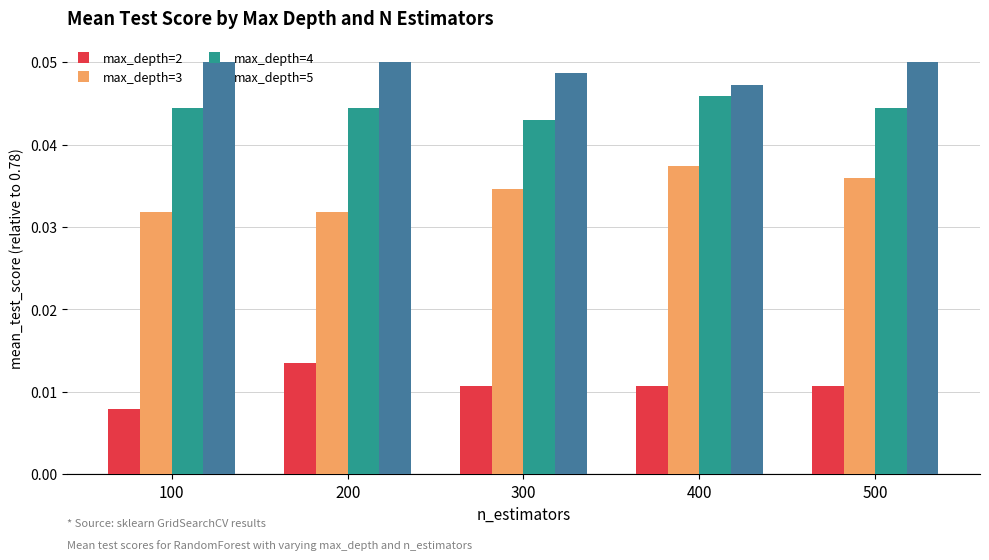

The value of max_depth=3 at 400 is 0.1. True or false?

False